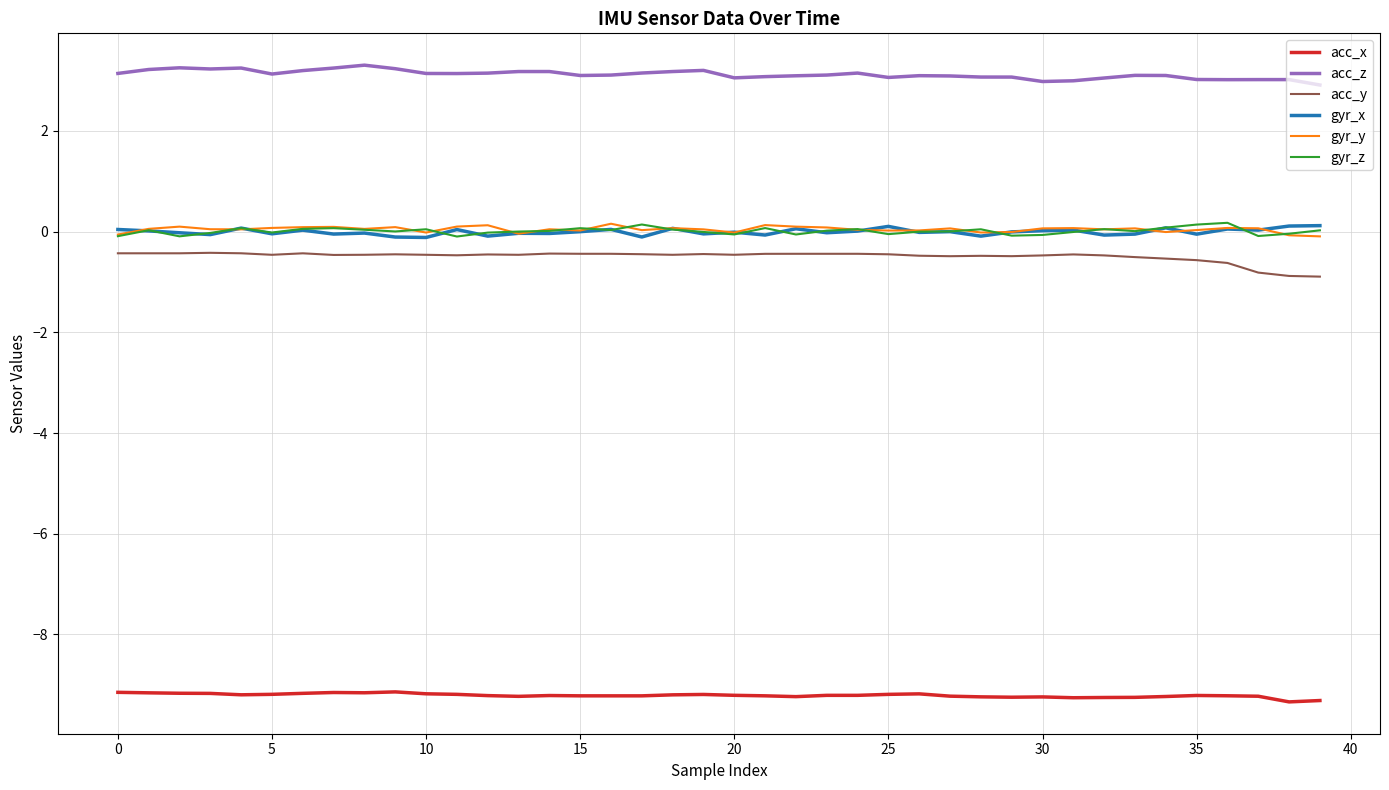

What is the maximum value for acc_y?

-0.4